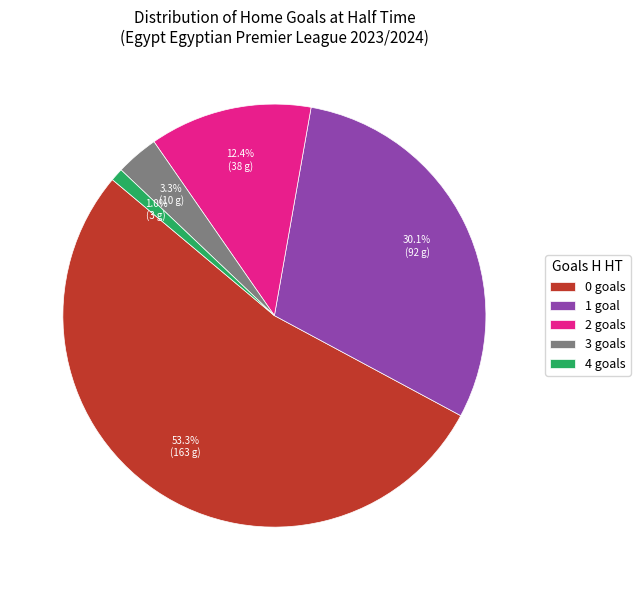

To the nearest percent, what is the difference between the 2 and 1 slice percentages?

18%